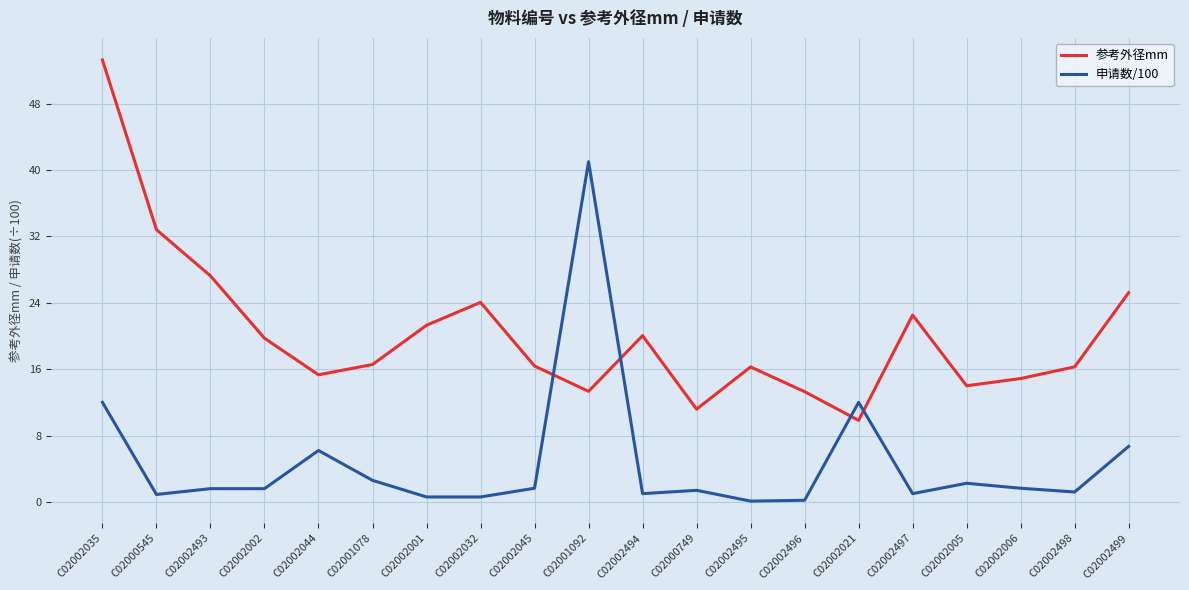

What is the spread (max minus min) of values at C02001092?

27.7